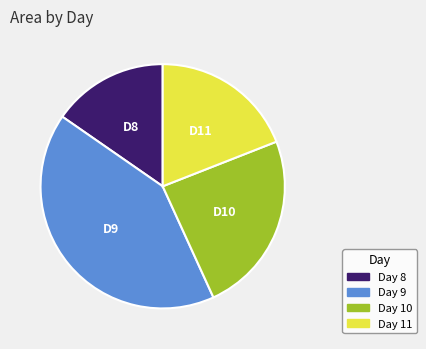

Does any single category account for the majority?

No